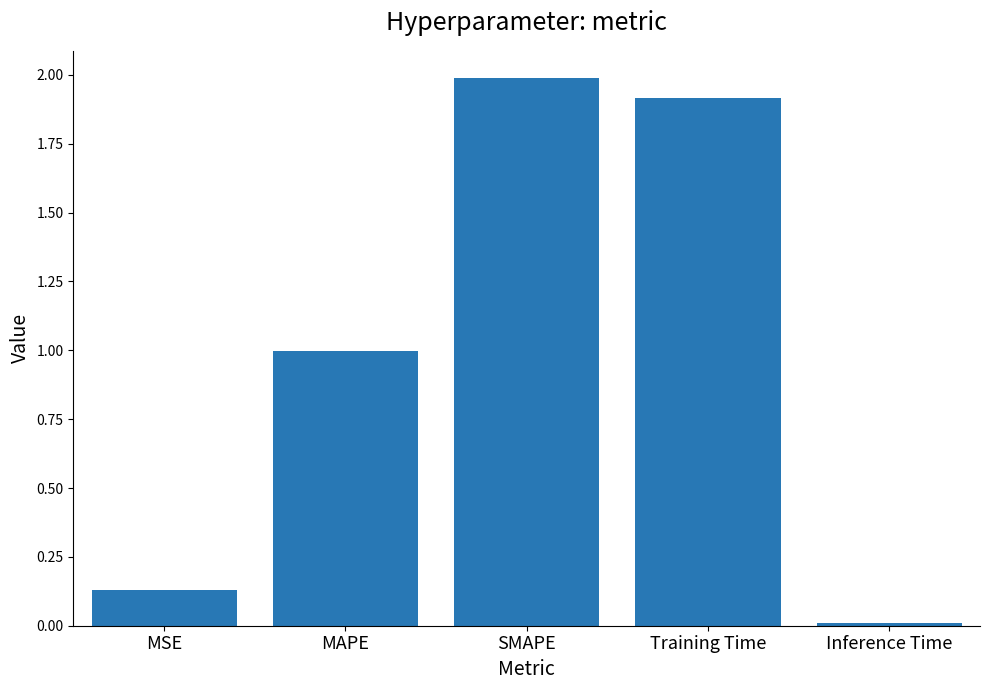

What is the value of the 2nd bar from the left?

1.0